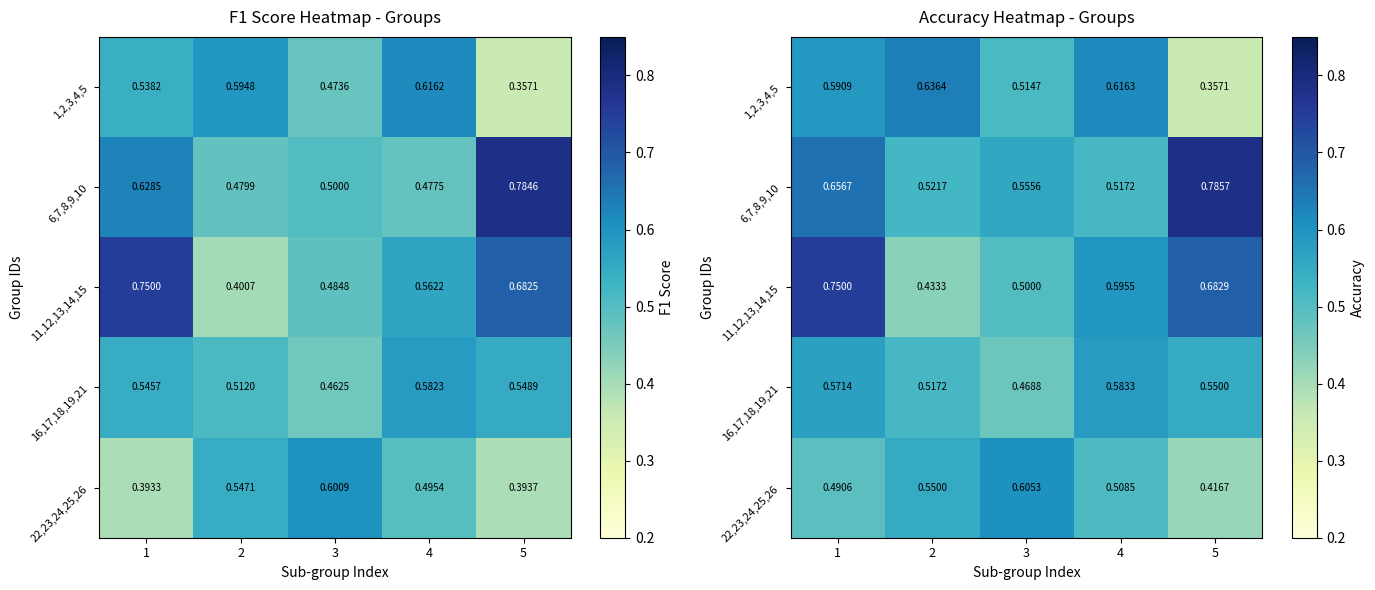

Is it true that 11,12,13,14,15 equals 0.8 at 4?

False